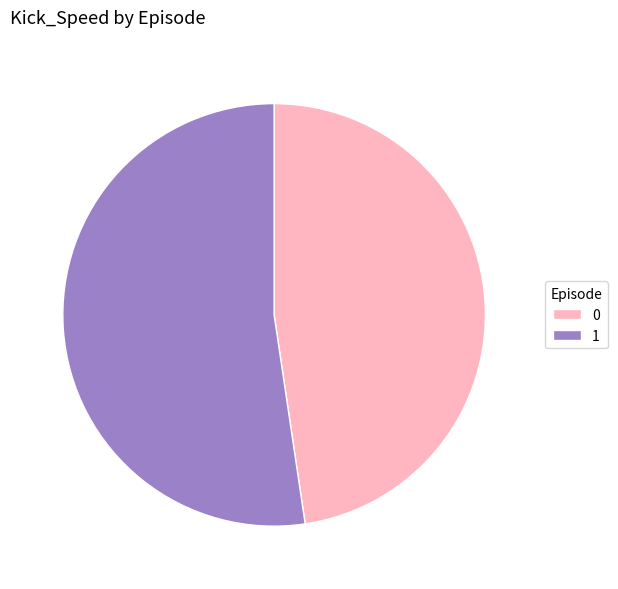

Rank the categories by value from lowest to highest.

0, 1